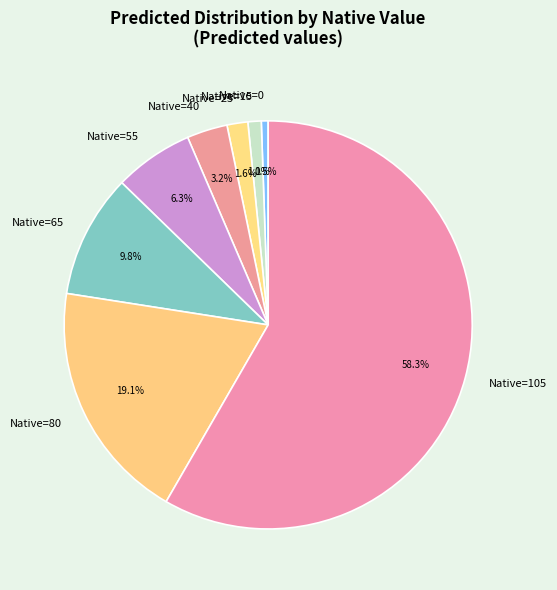

Rank the categories by value from highest to lowest.

Native=105, Native=80, Native=65, Native=55, Native=40, Native=25, Native=15, Native=0